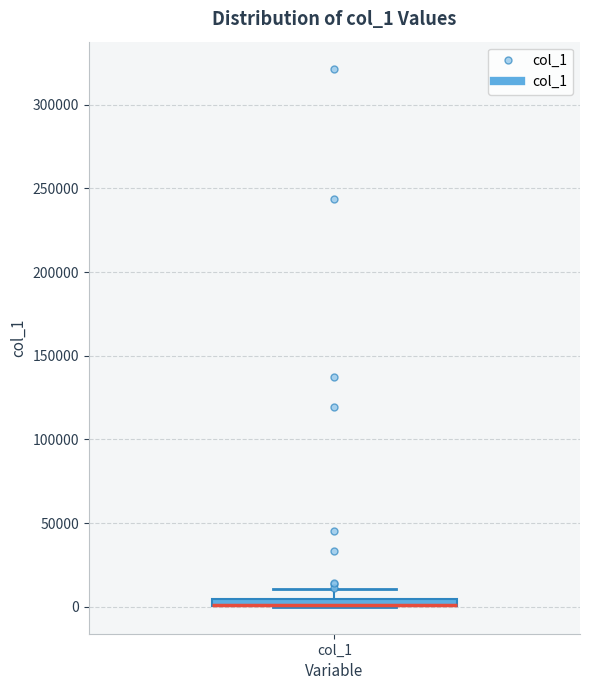

Where is the upper edge of the box for col_1 on the y-axis? The values are not printed on the chart, so give them approximately, as read against the axis.

5000